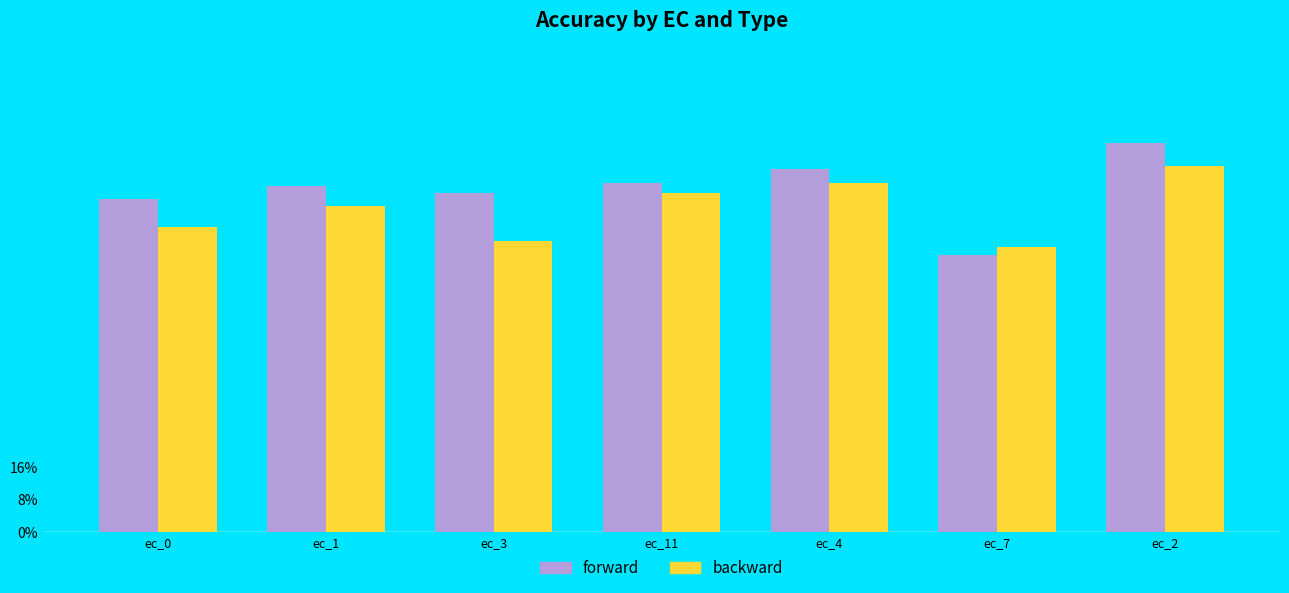

At which category is the sum across all series the highest?

ec_2